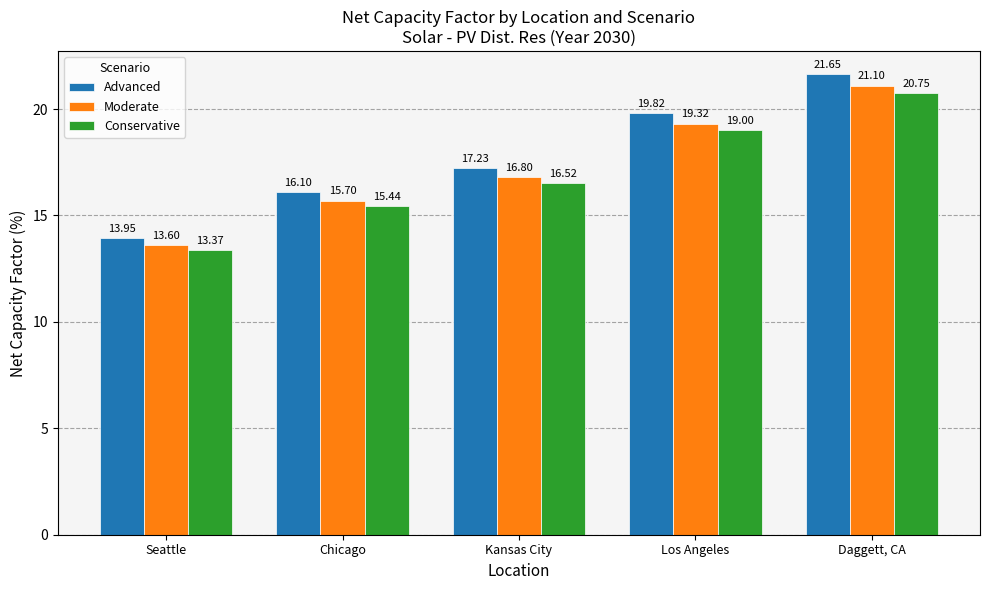

Rank the series at Daggett, CA from lowest to highest value.

Conservative, Moderate, Advanced